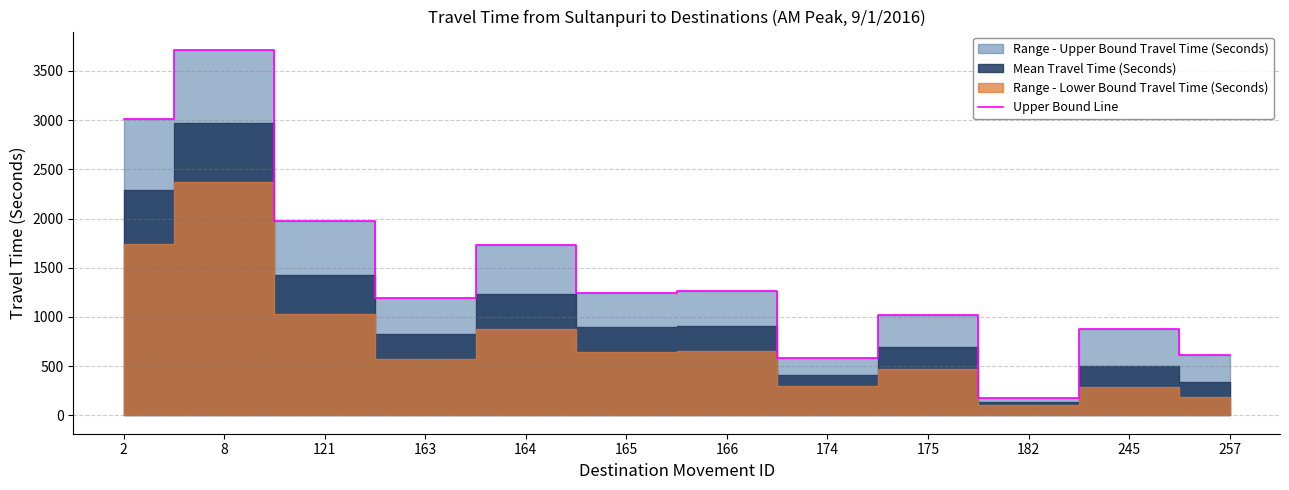

What is the change in value from 164 to 165?

-484